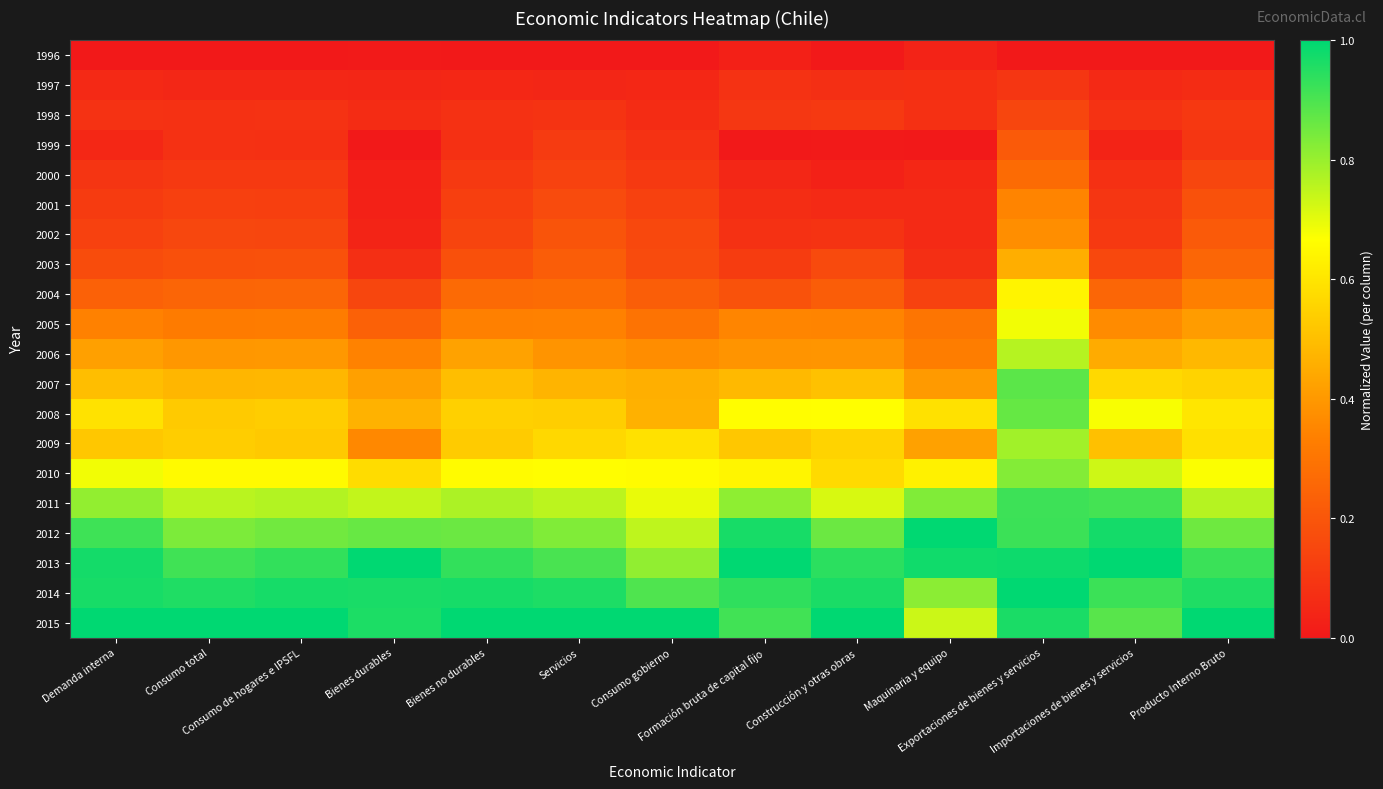

What is the total value across all series at Servicios?

8.6